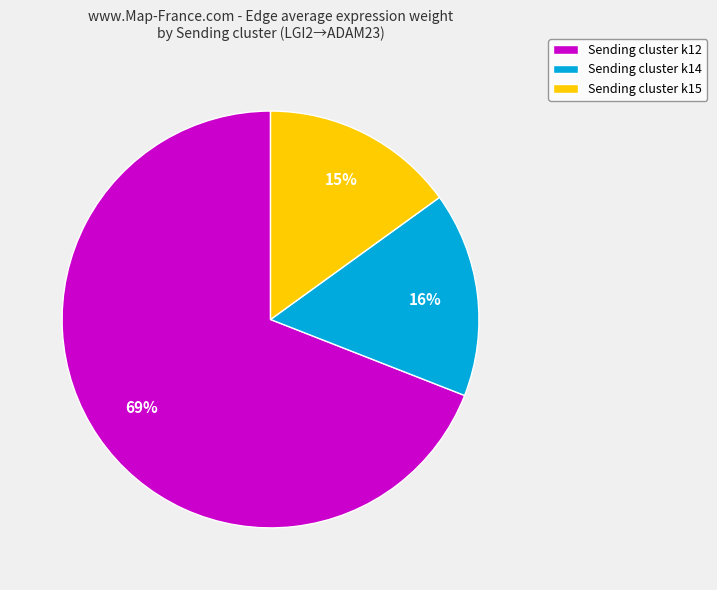

To the nearest percent, what is the average slice percentage?

33%